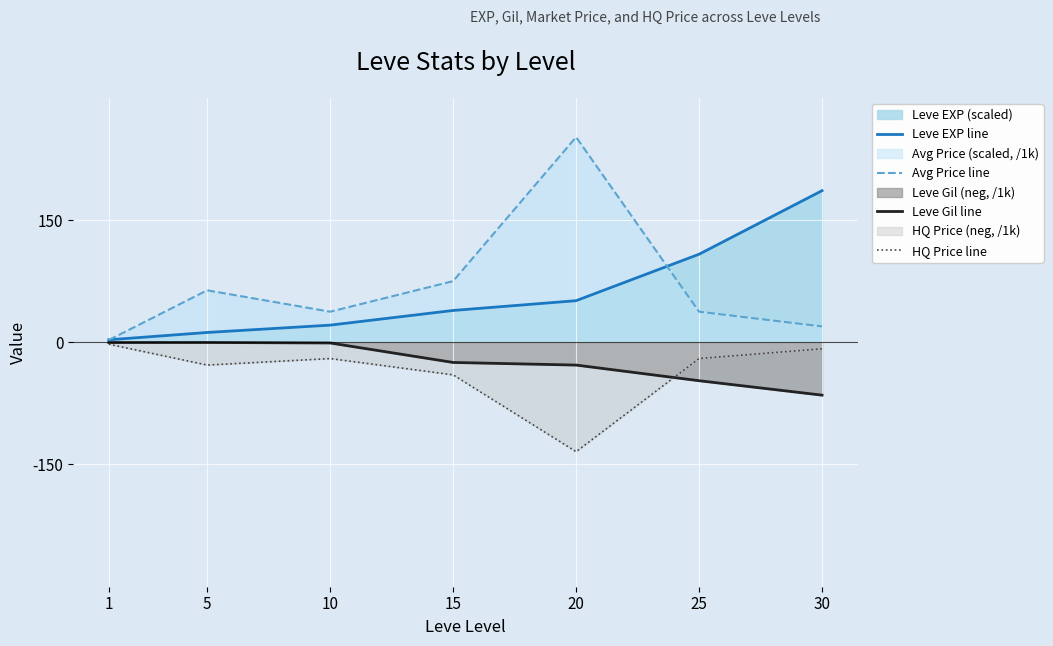

True or false: Leve EXP line and HQ Price line cross at least once.

False